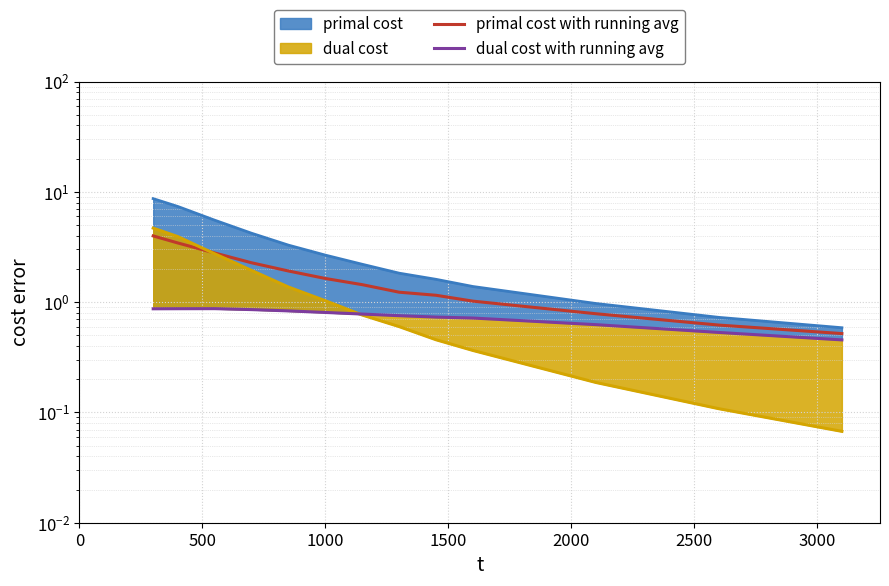

Between 3000 and 1000, which is larger?

1000